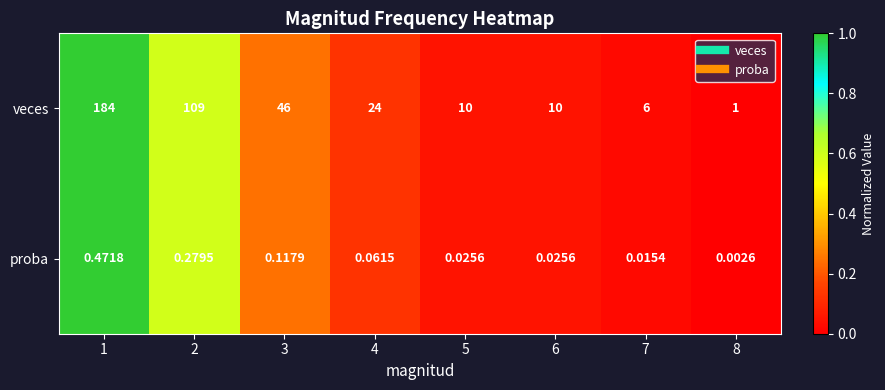

At how many categories does at least one series exceed 0?

8